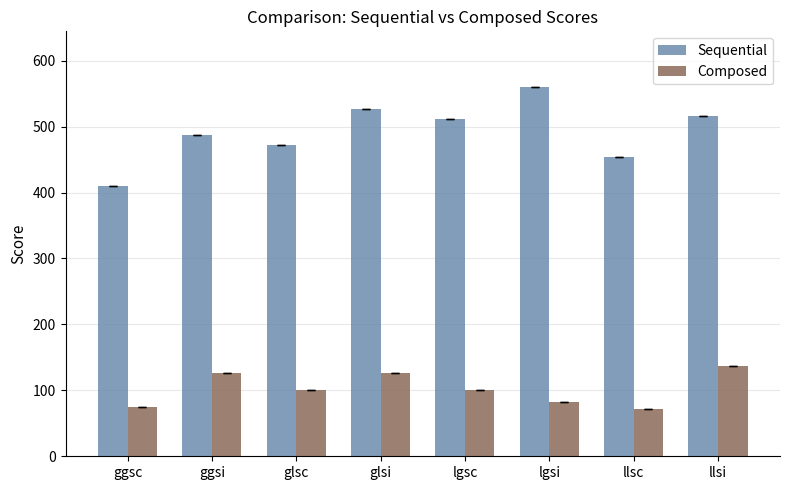

What is the minimum value for Composed?

71.2